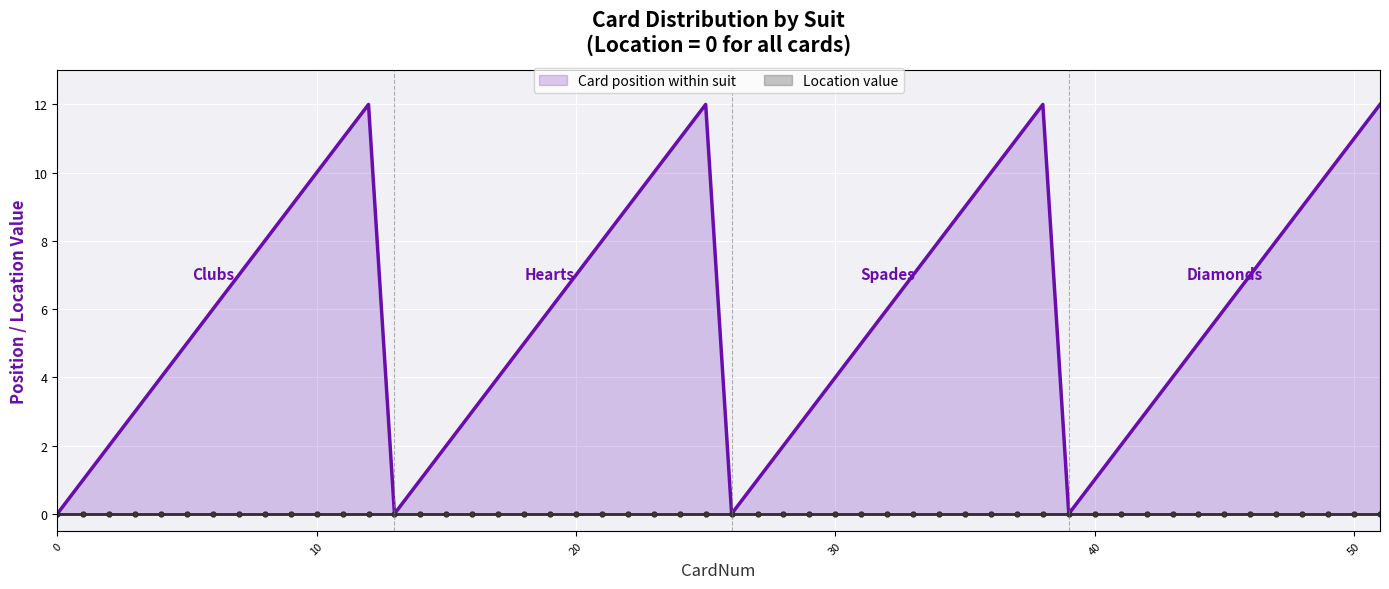

Is the value of Cards by Suit (Location upper) at clubs greater than the value of Cards by Suit (Location lower) at diamonds?

Yes